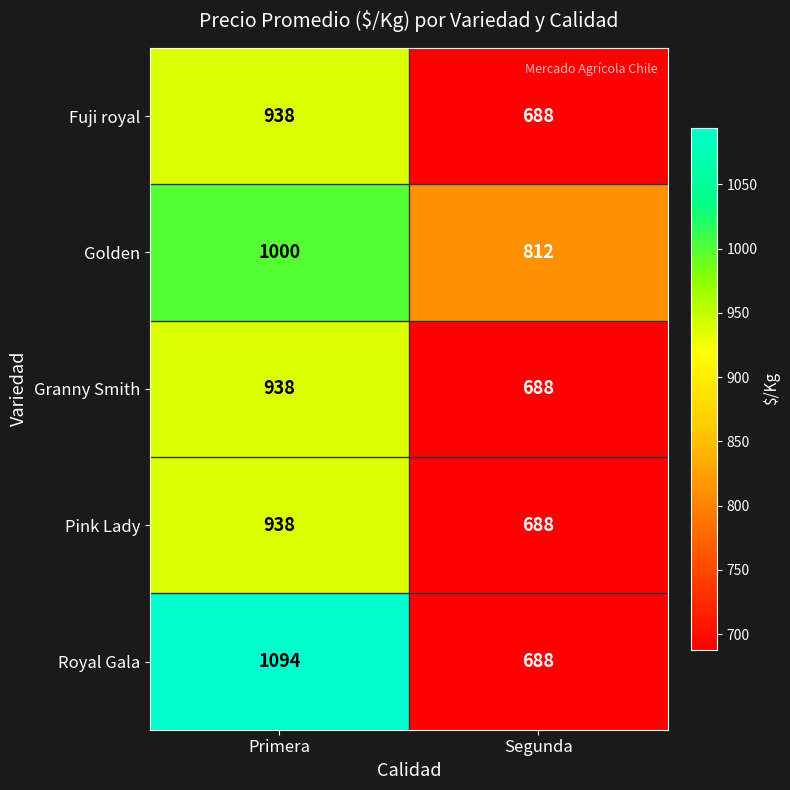

Which series has the largest range (max minus min)?

Royal Gala